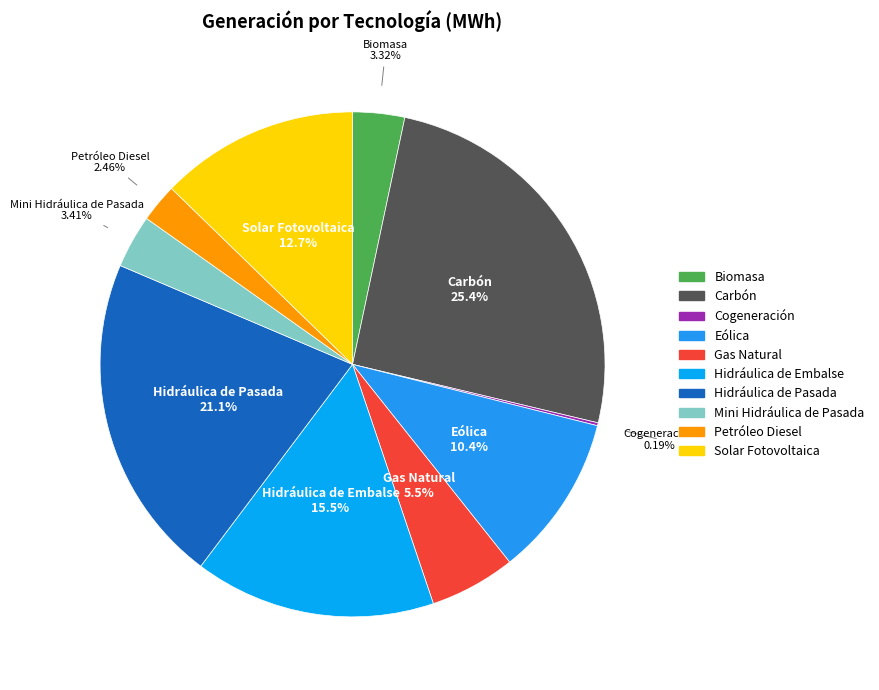

Is there any slice that represents more than half of the pie?

No